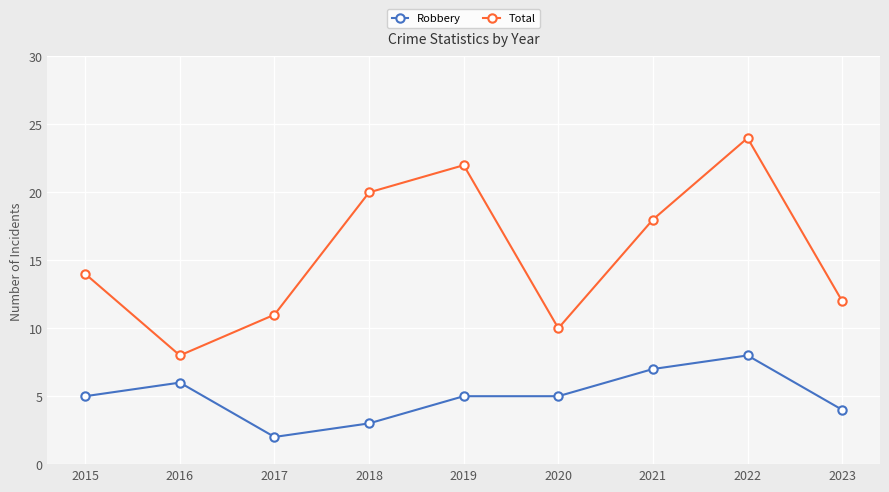

At which category is the sum across all series the highest?

2022